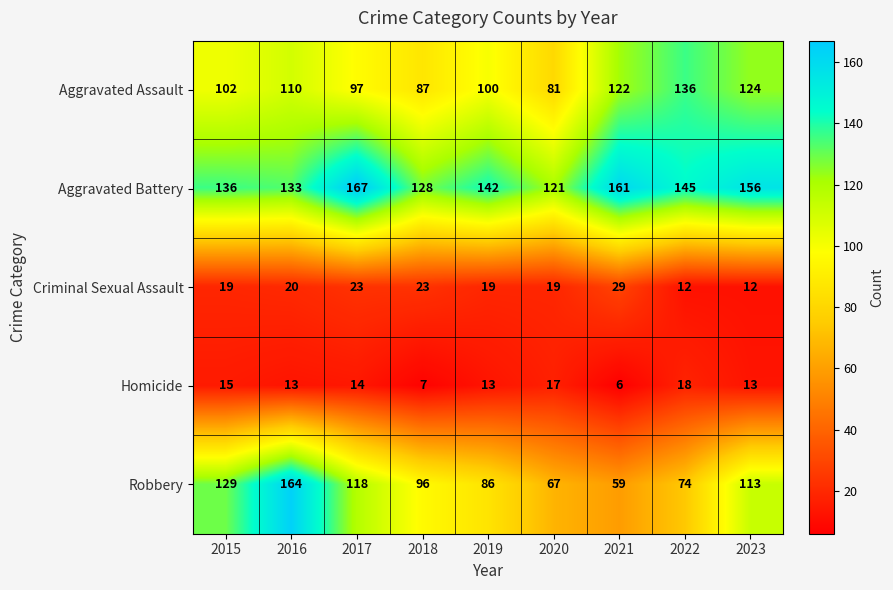

The value of Criminal Sexual Assault at 2021 is 51. True or false?

False